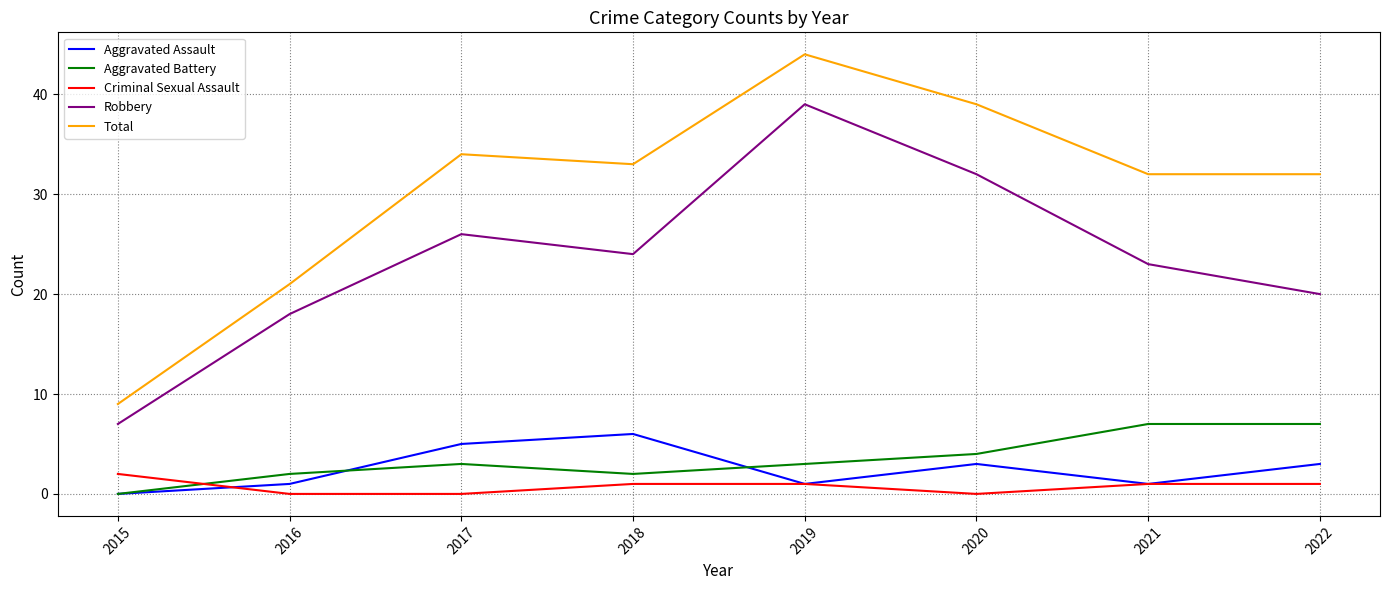

Count the Aggravated Battery values in the range 2 to 7.

7